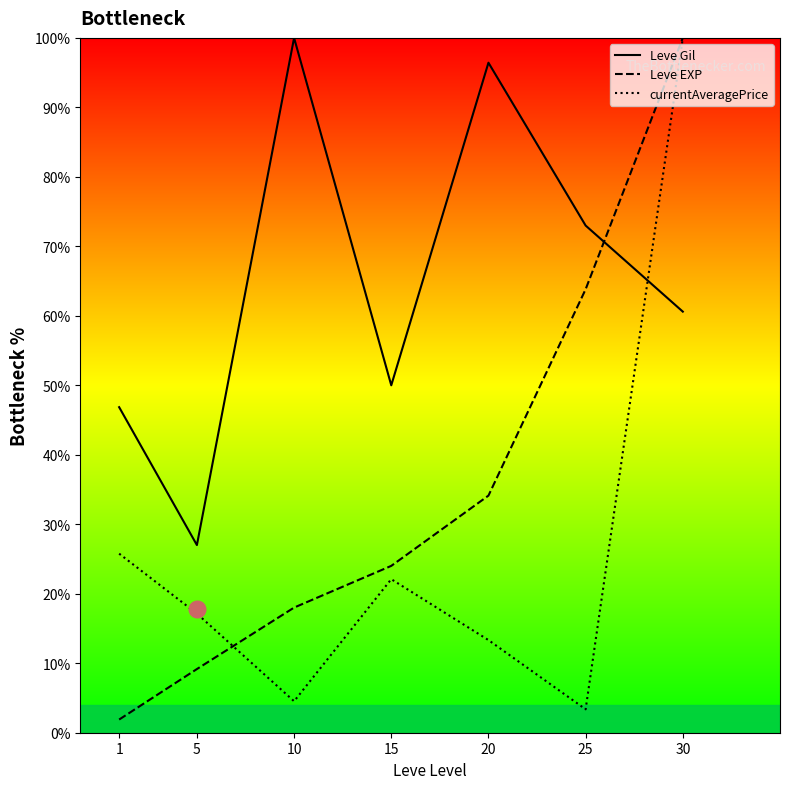

Which category has the lowest value in the Leve Gil series?

5